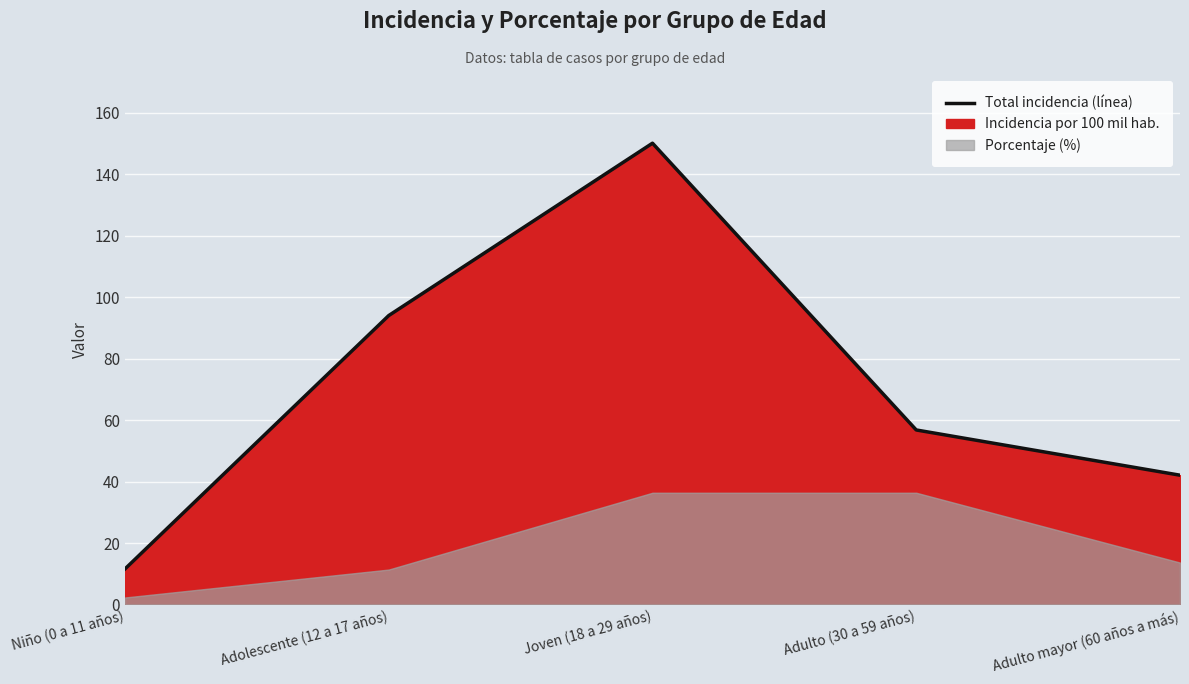

Which category has the highest value across all series?

Joven (18 a 29 años)